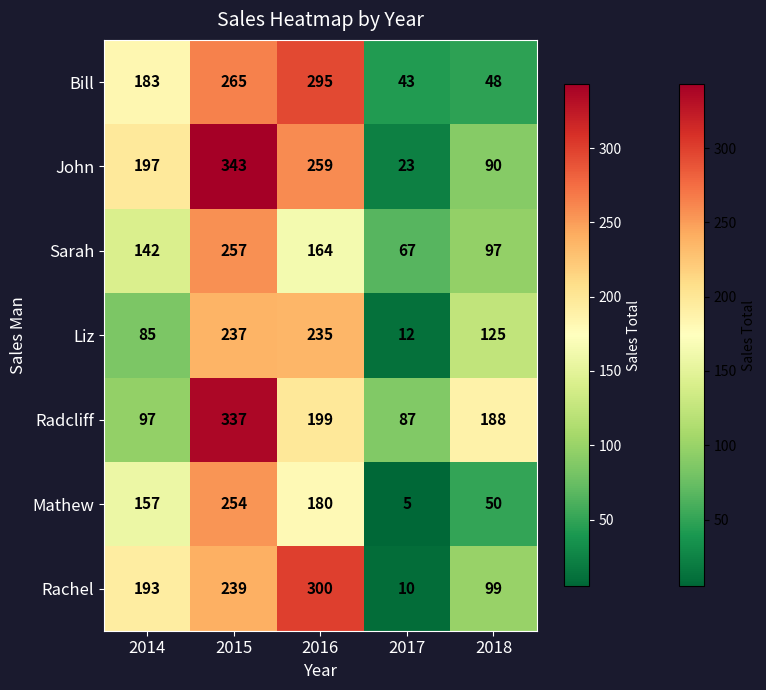

Count the number of data series in this chart.

7